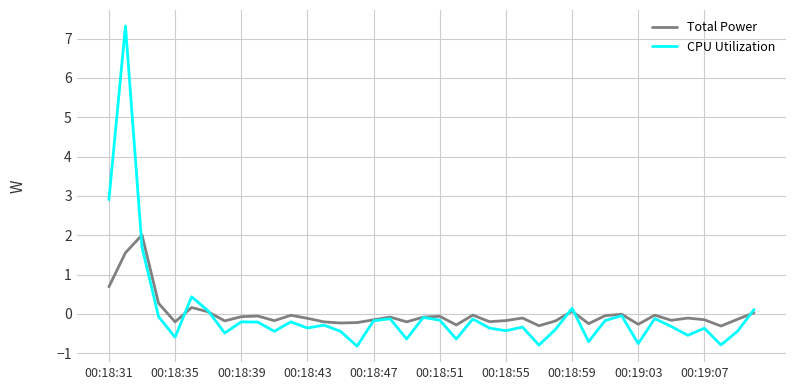

Does the chart have visible grid lines?

Yes